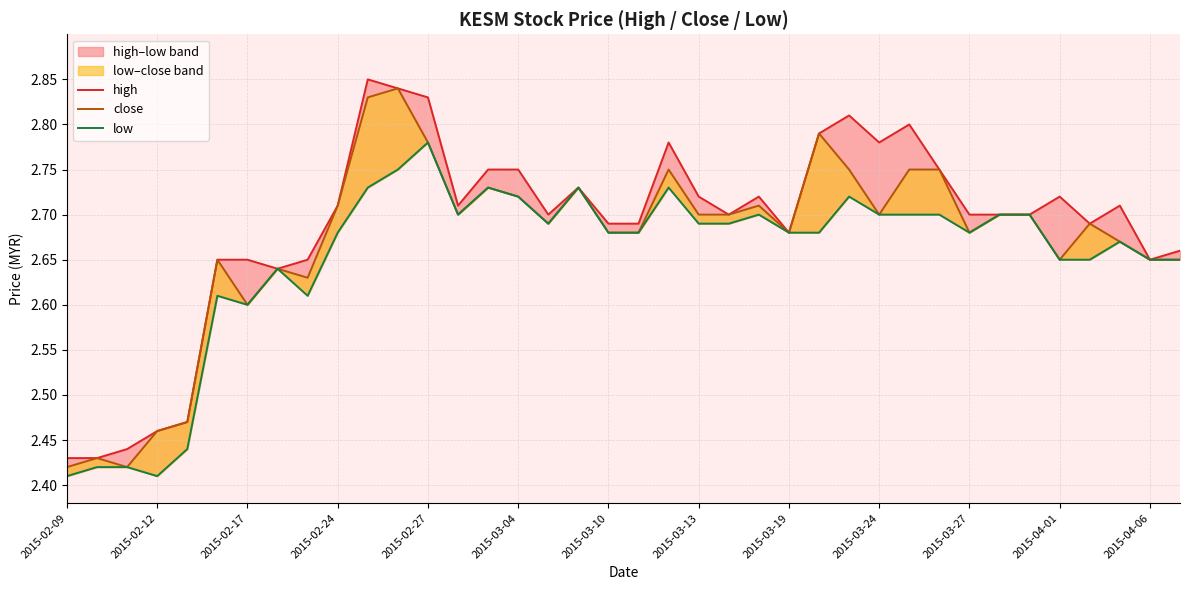

True or false: high and close intersect in this chart.

False